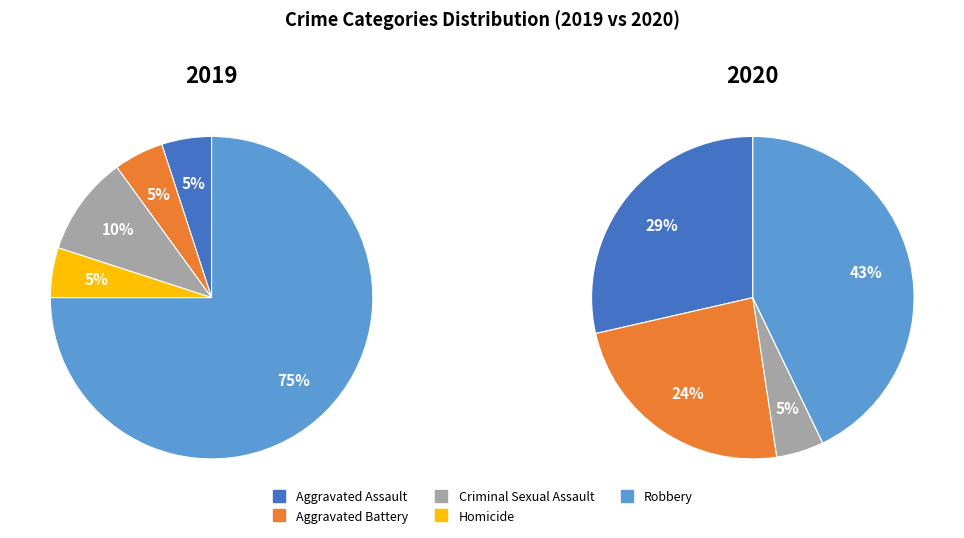

What is the total percentage of Aggravated Assault and Criminal Sexual Assault?

15.0%